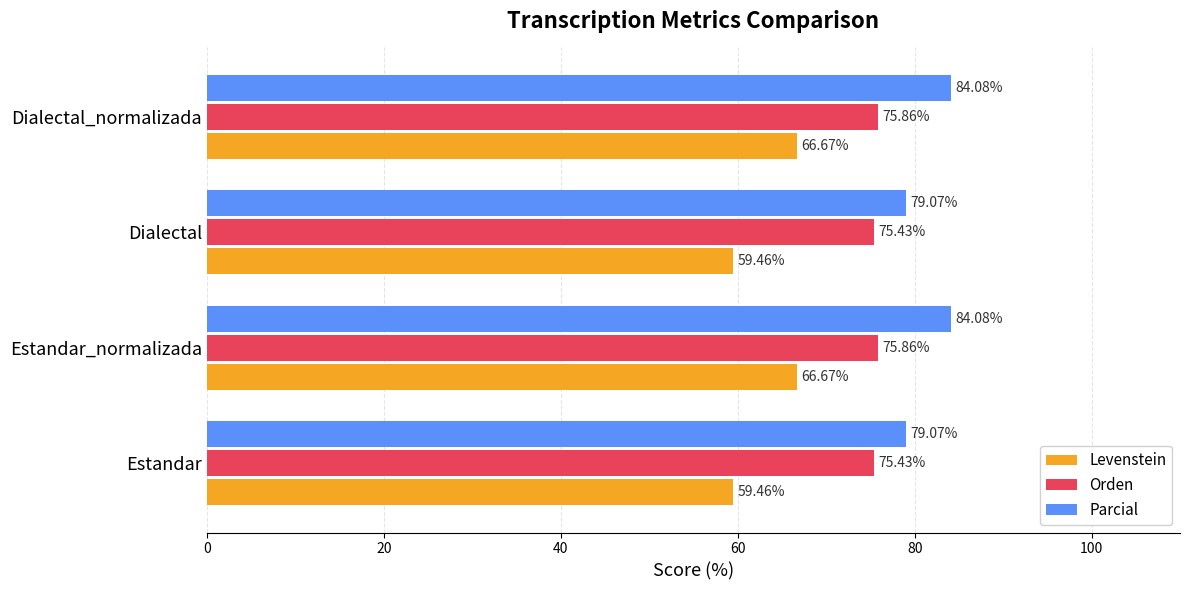

Rank the series at Dialectal_normalizada from lowest to highest value.

Levenstein, Orden, Parcial